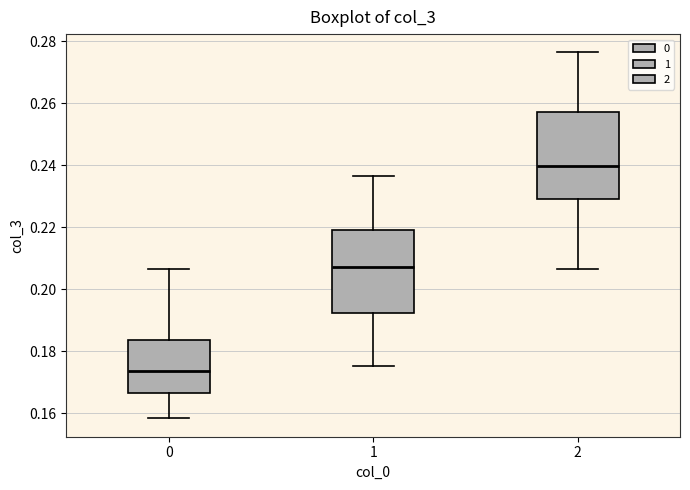

Where is the upper edge of the box at x = 2 on the y-axis? The values are not printed on the chart, so give them approximately, as read against the axis.

0.258